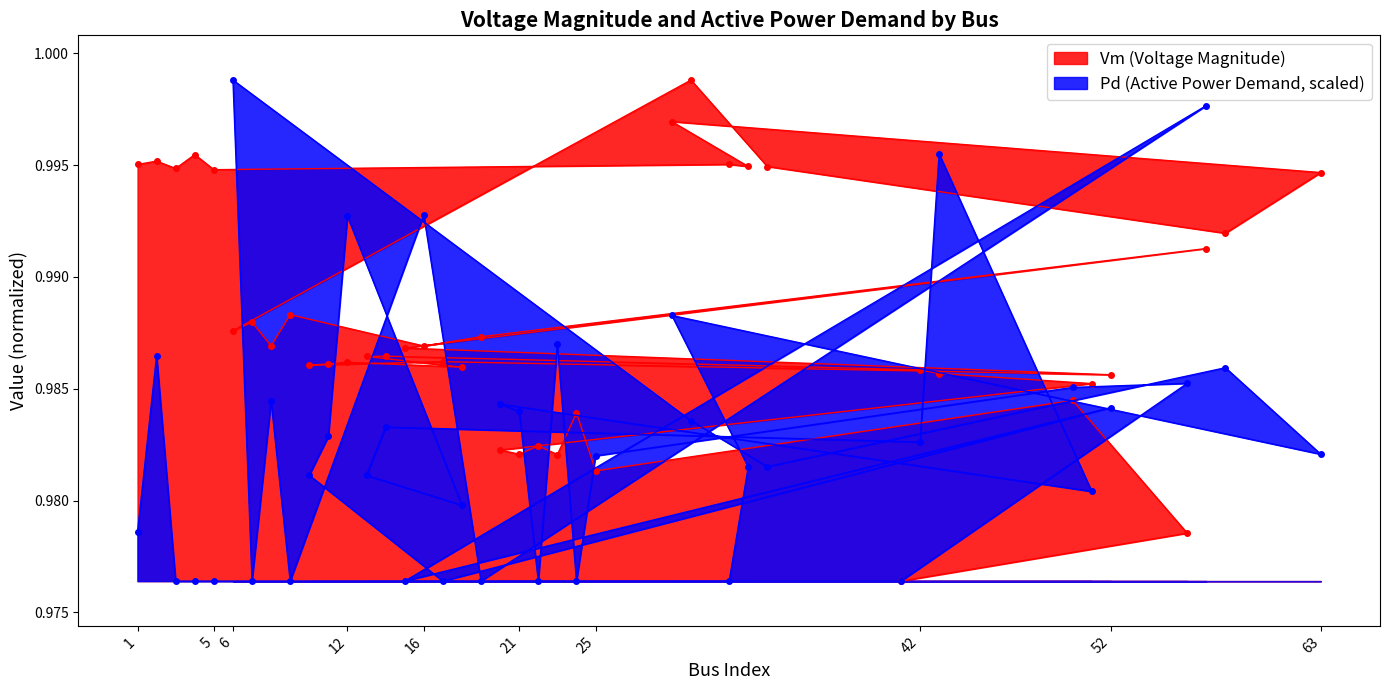

What value does the Pd series have at 18?

1.0